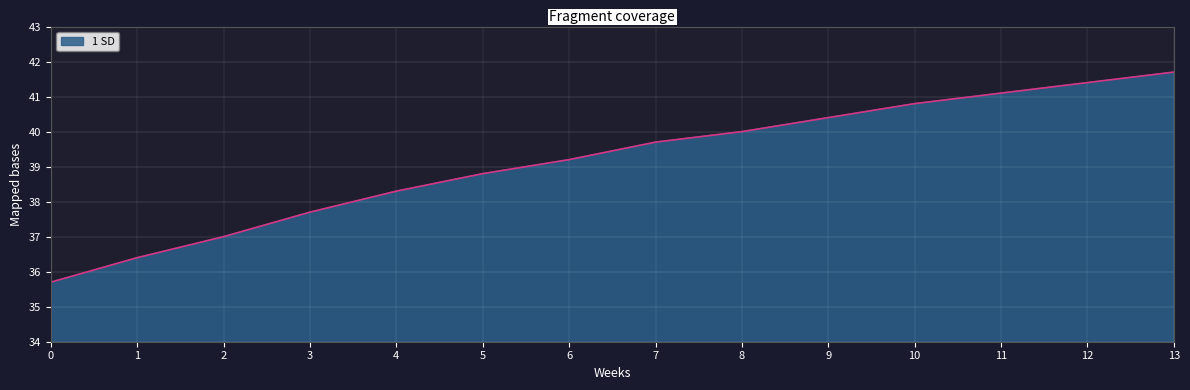

Count the number of values greater than 39.

8